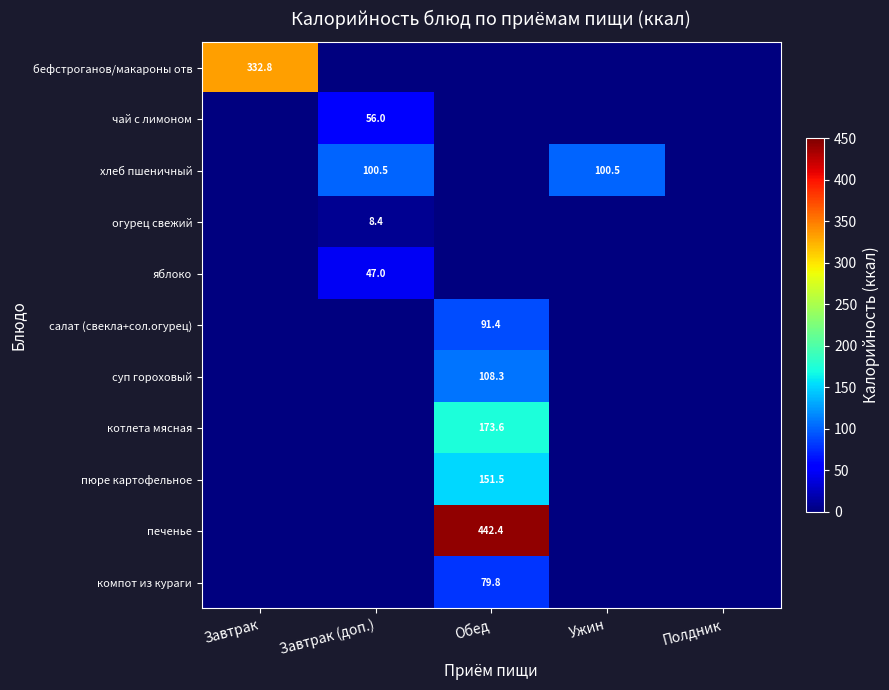

The value of хлеб пшеничный at Ужин is 164.2. True or false?

False